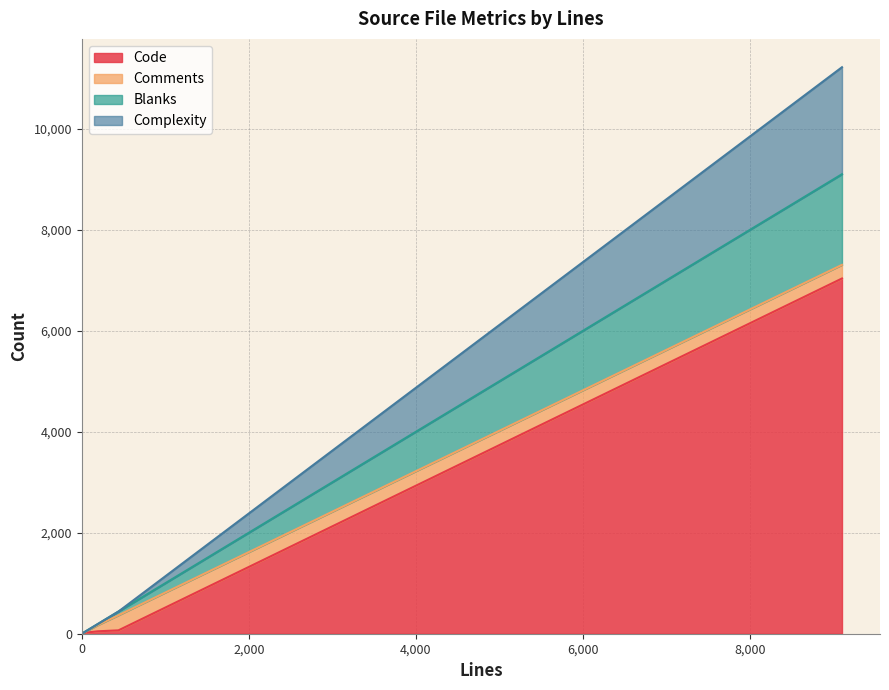

What is the highest value of the Code series?

7035